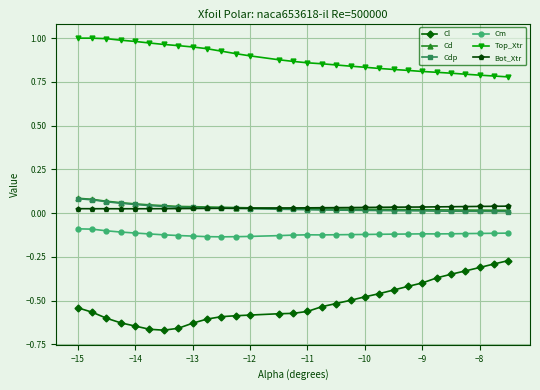

Which series has the widest spread of values?

Cl